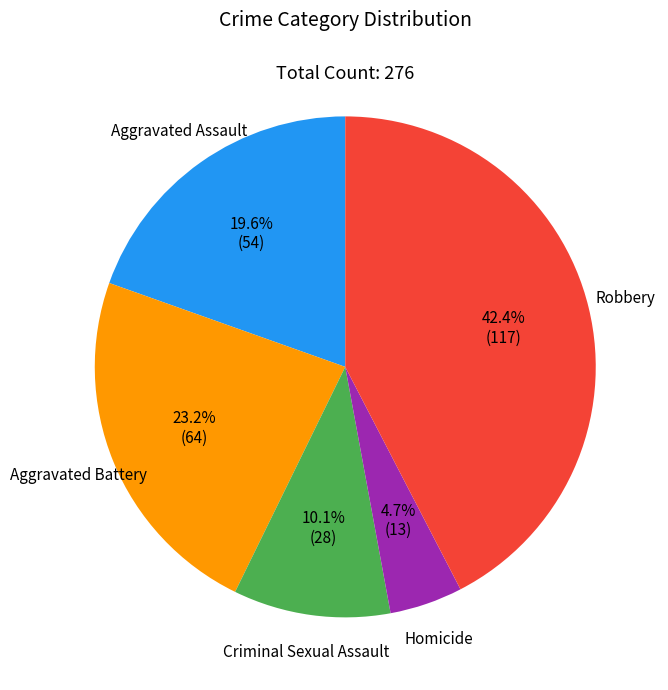

Is there any slice that represents more than half of the pie?

No